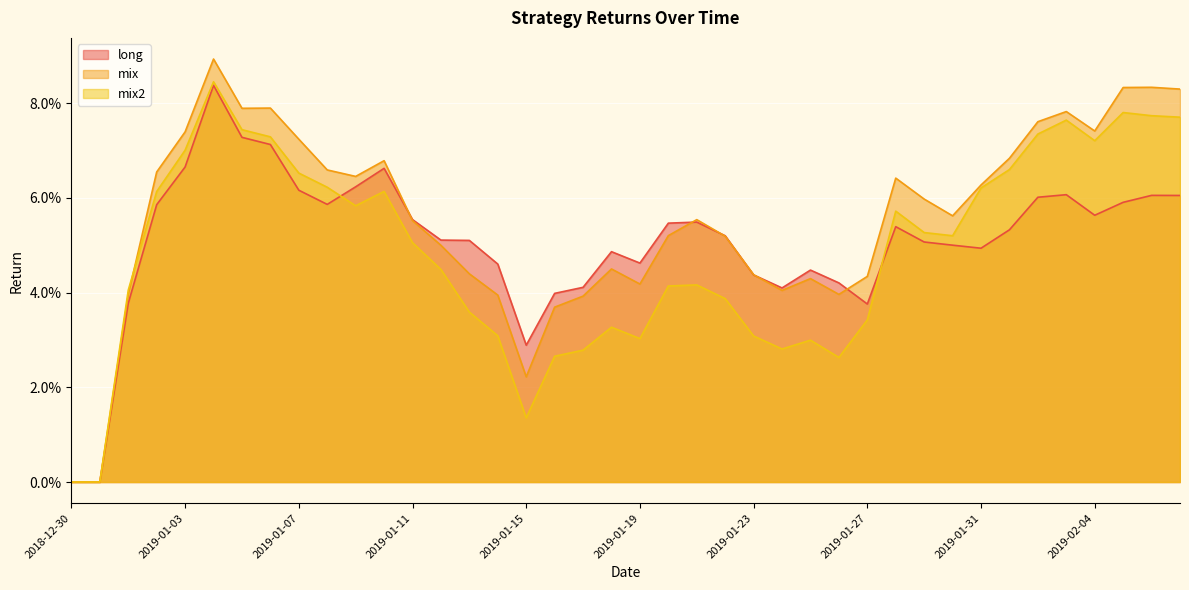

What is the label of the 33rd point from the left?

2019-01-31